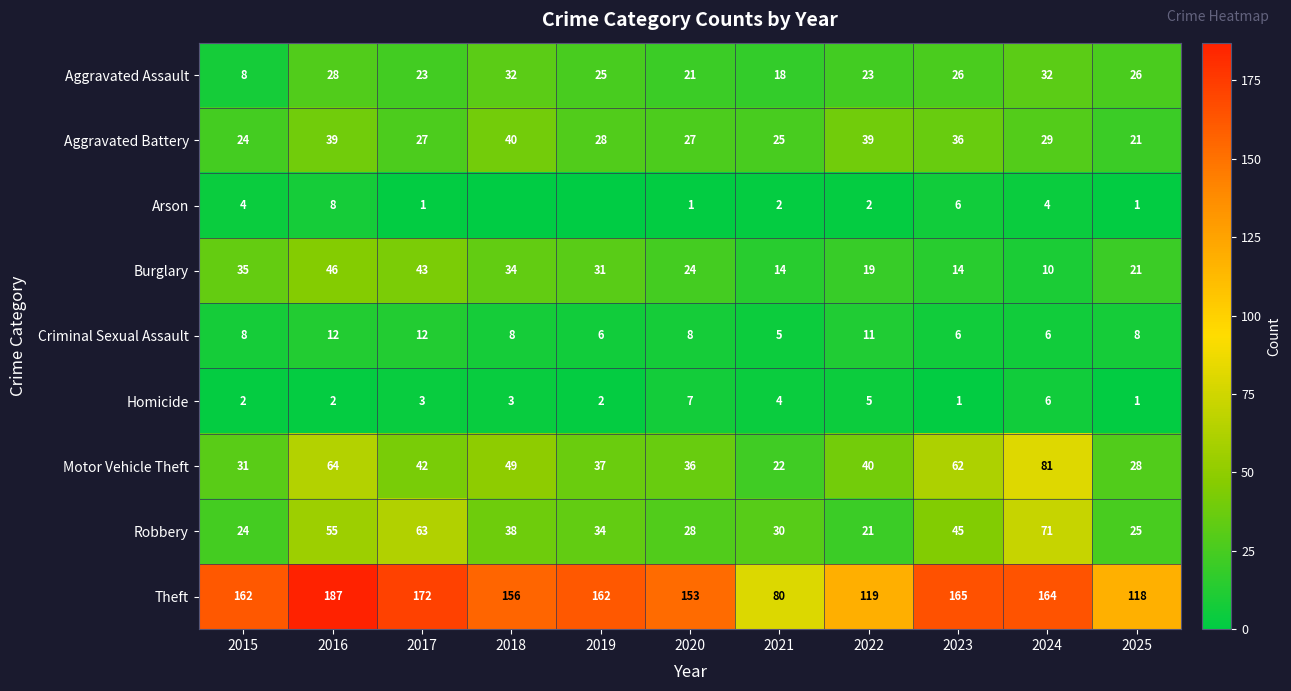

Where is Burglary nearest to the value 28?

2019